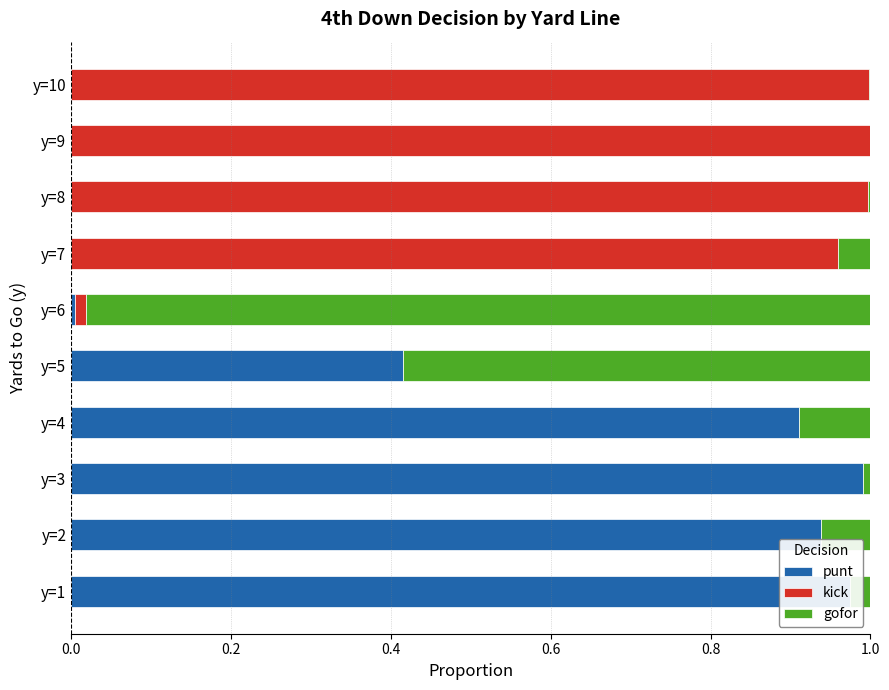

What is the total value across all series at y=1?

1.0